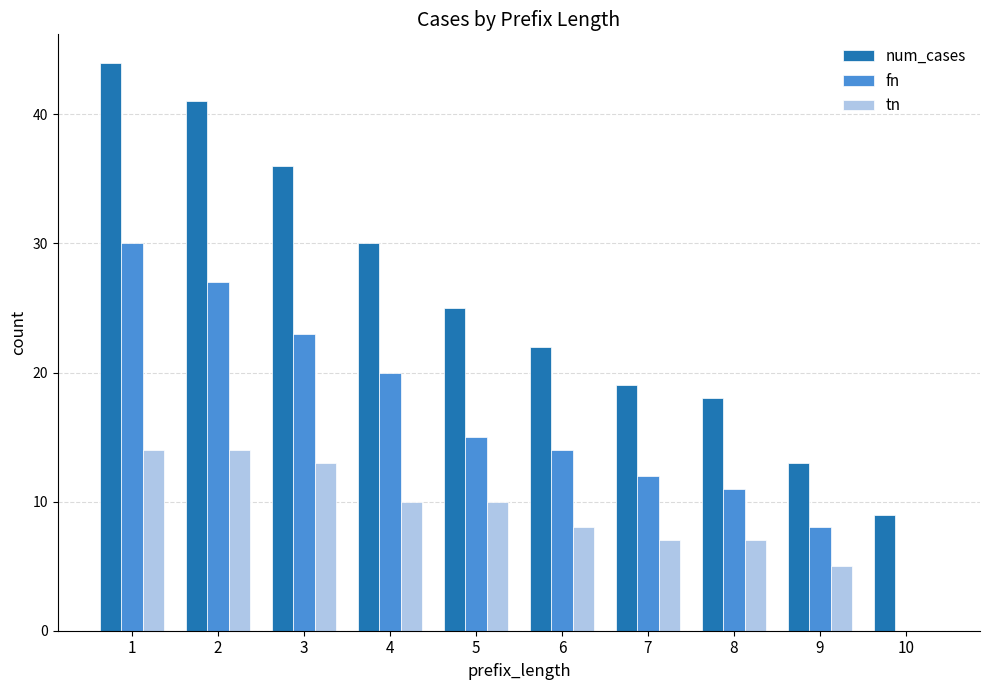

The fn series shows 15 at 5. True or false?

True